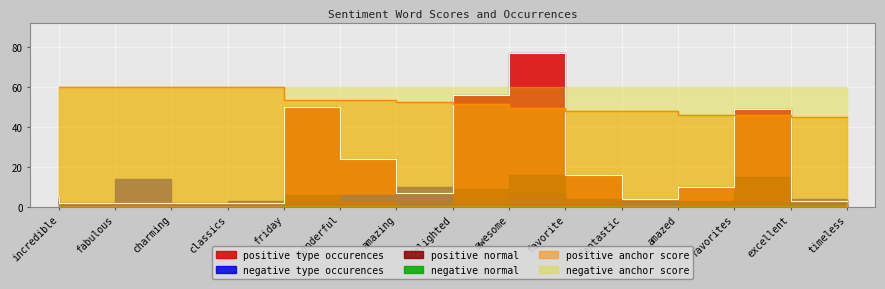

At which label is negative type occurences closest to 8?

favorite